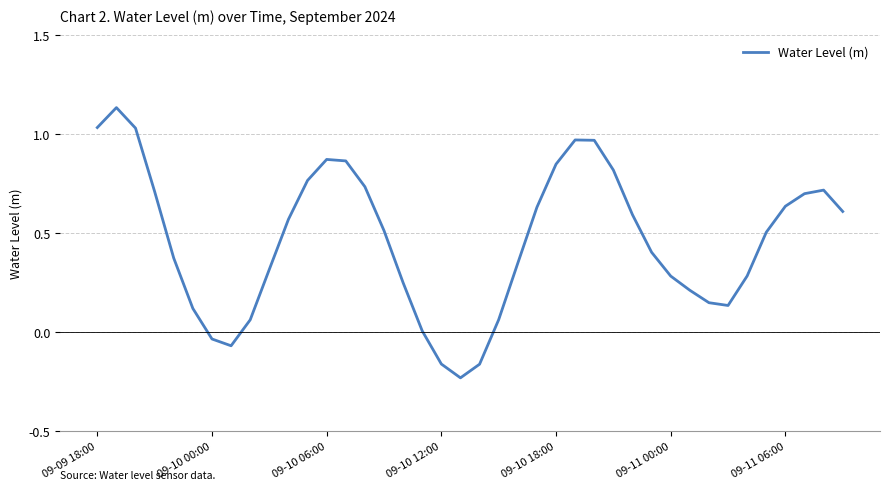

How many lines are shown in the chart?

1